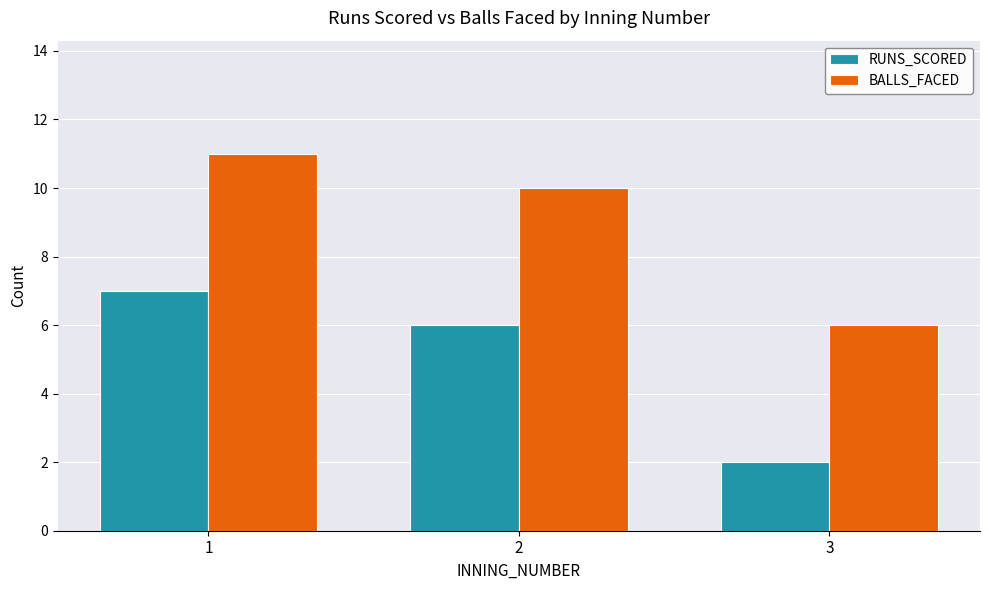

What is the spread (max minus min) of values at 3?

4